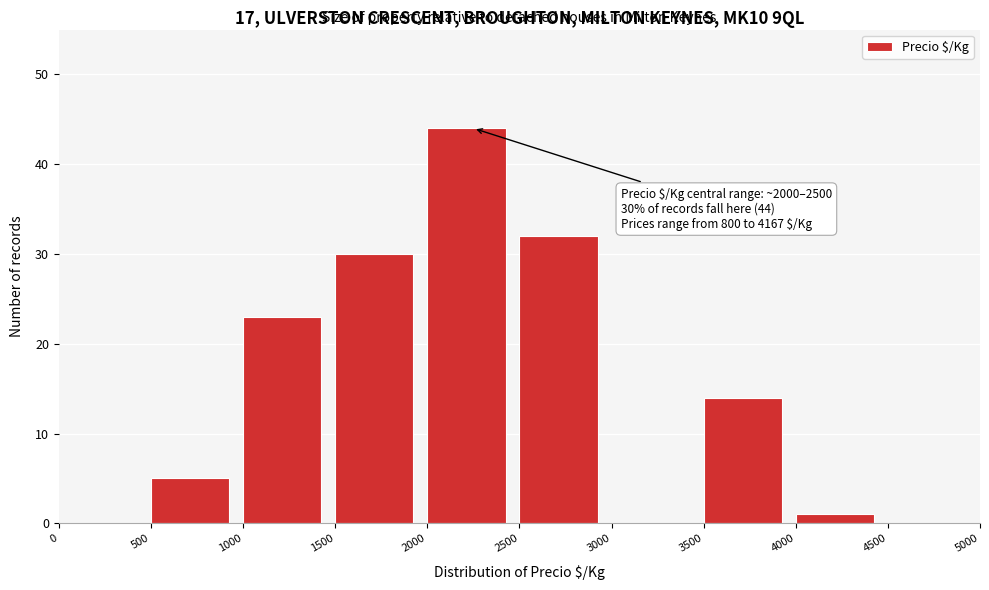

Which range on the x-axis has the tallest bar?

2000 to 2500